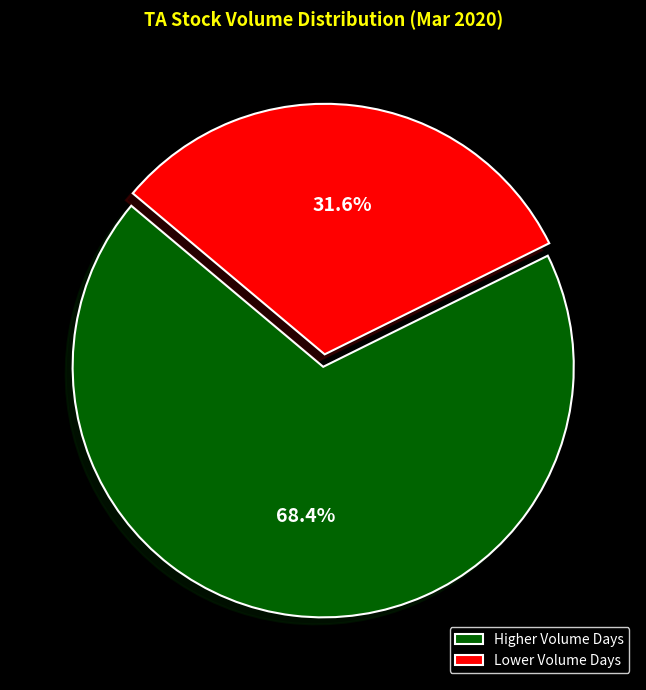

To the nearest percent, what is the difference between the largest and smallest slice percentages?

37%